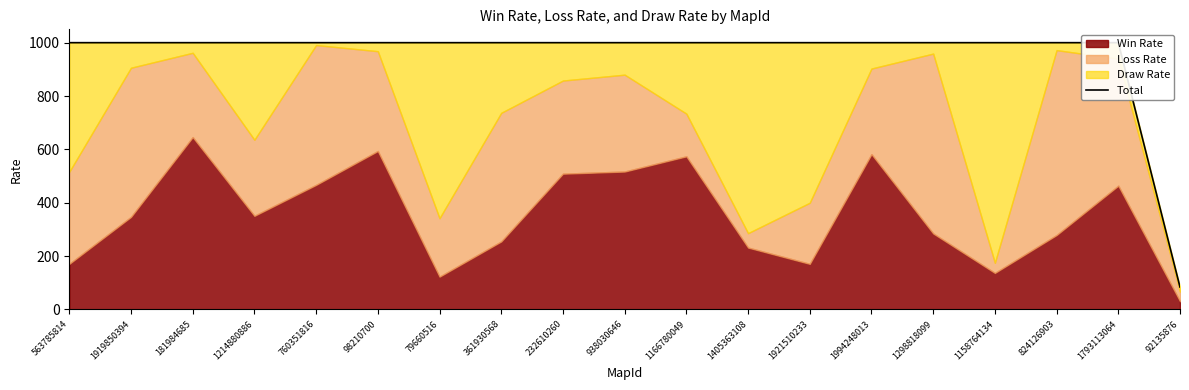

What is the label of the 13th point from the right?

79660516